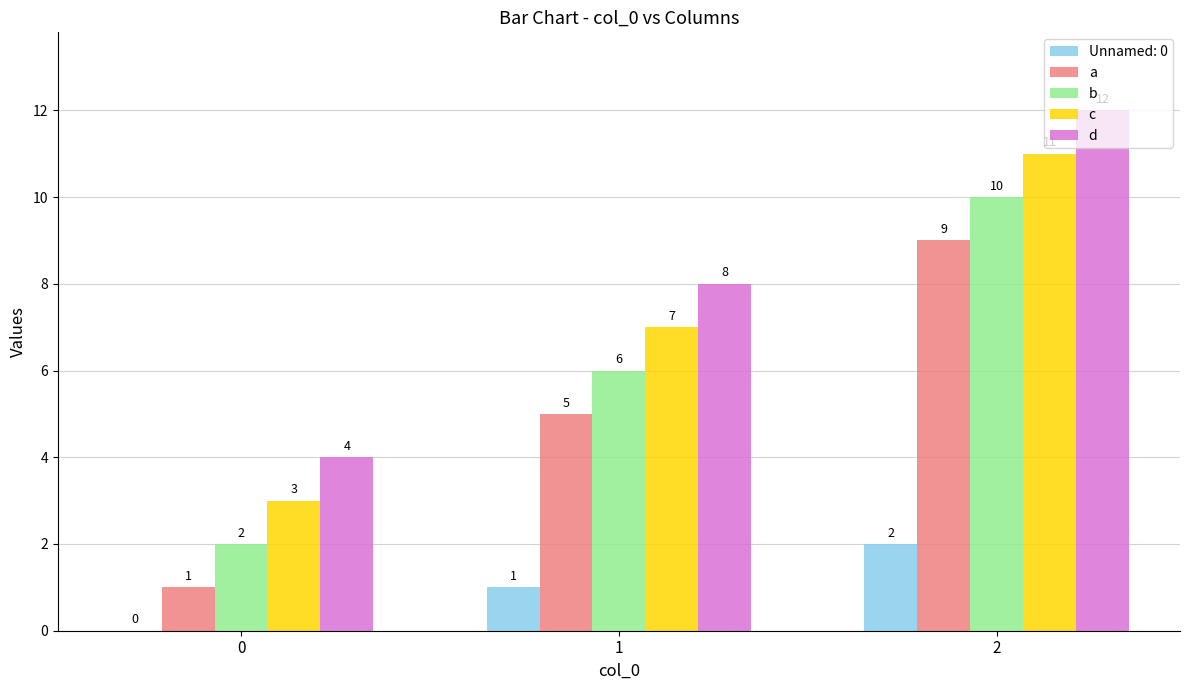

What are all the series names shown in the legend?

Unnamed: 0, a, b, c, d